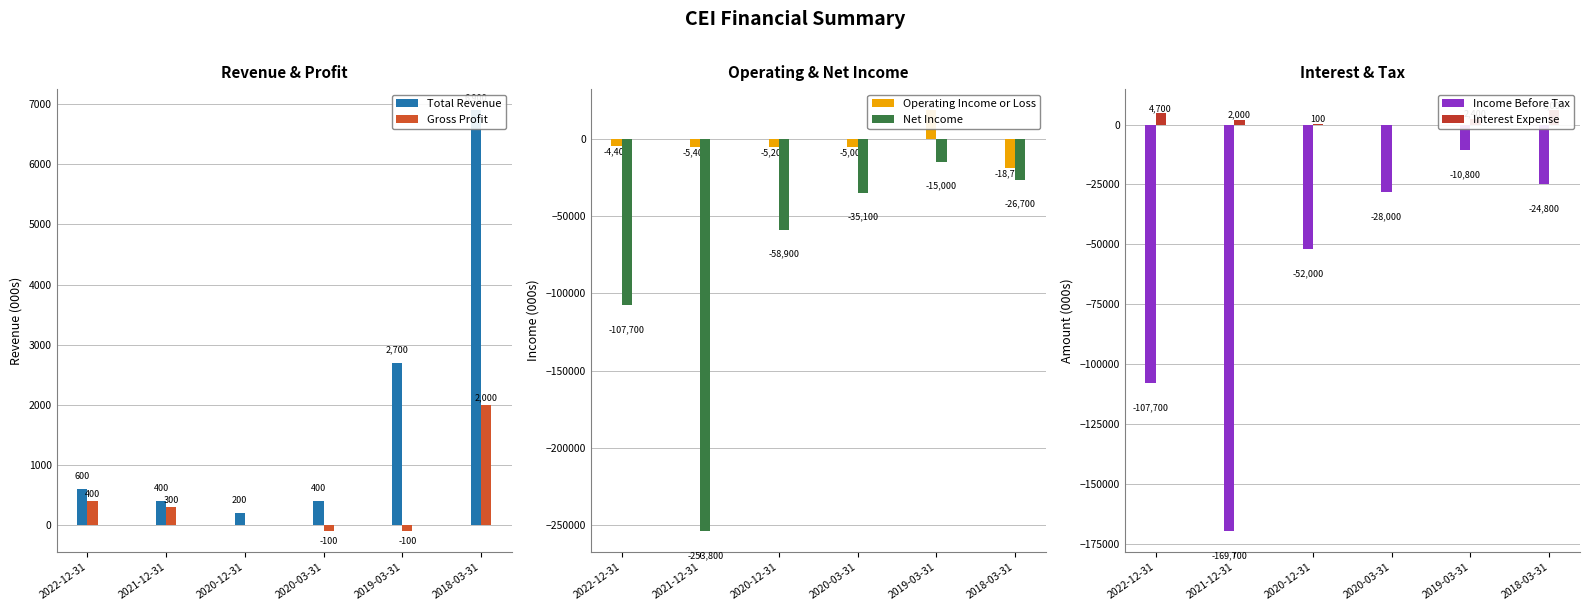

Where does the Interest Expense series first go above 2400?

2022-12-31